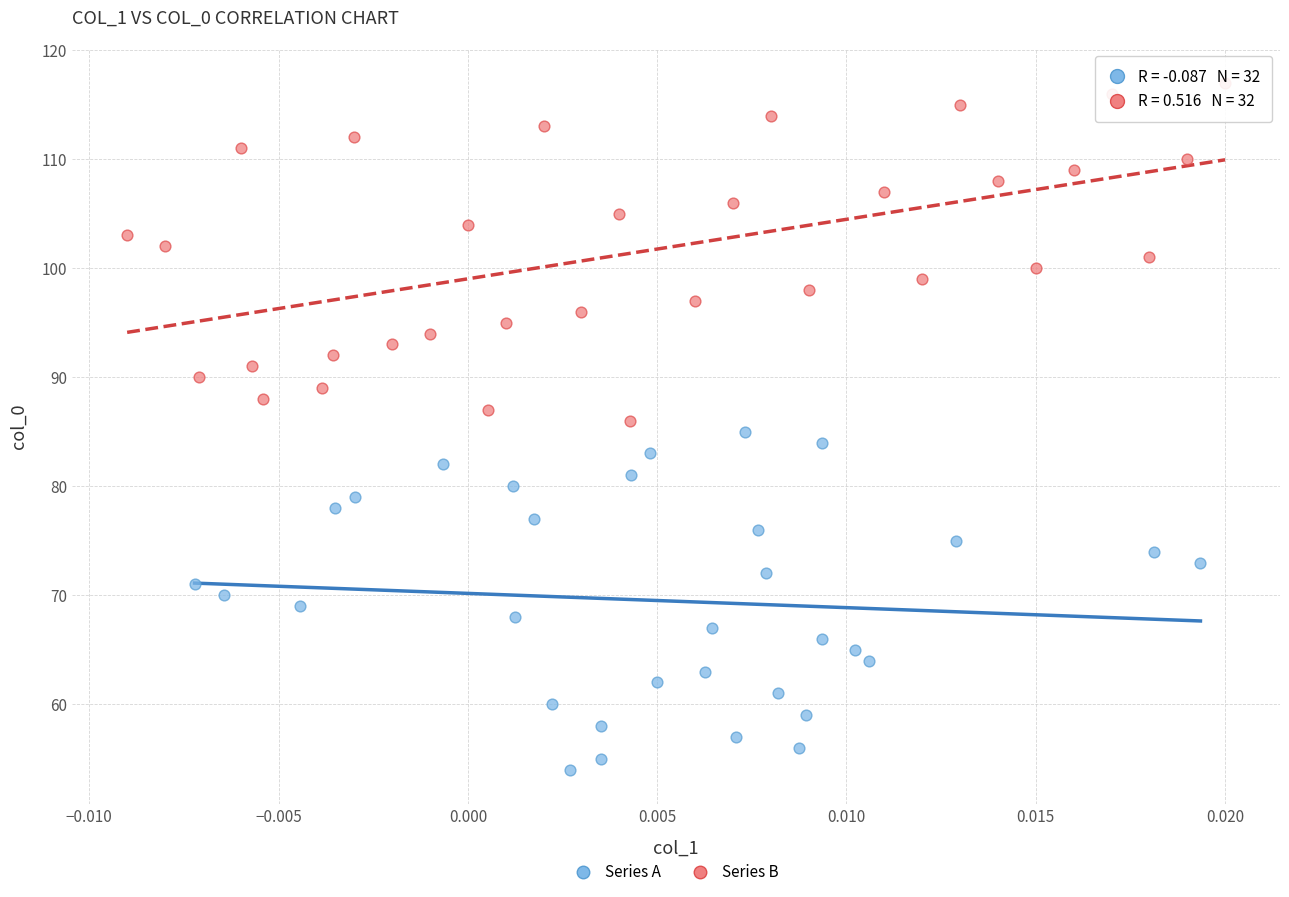

Which series contains the highest Y value?

Series B